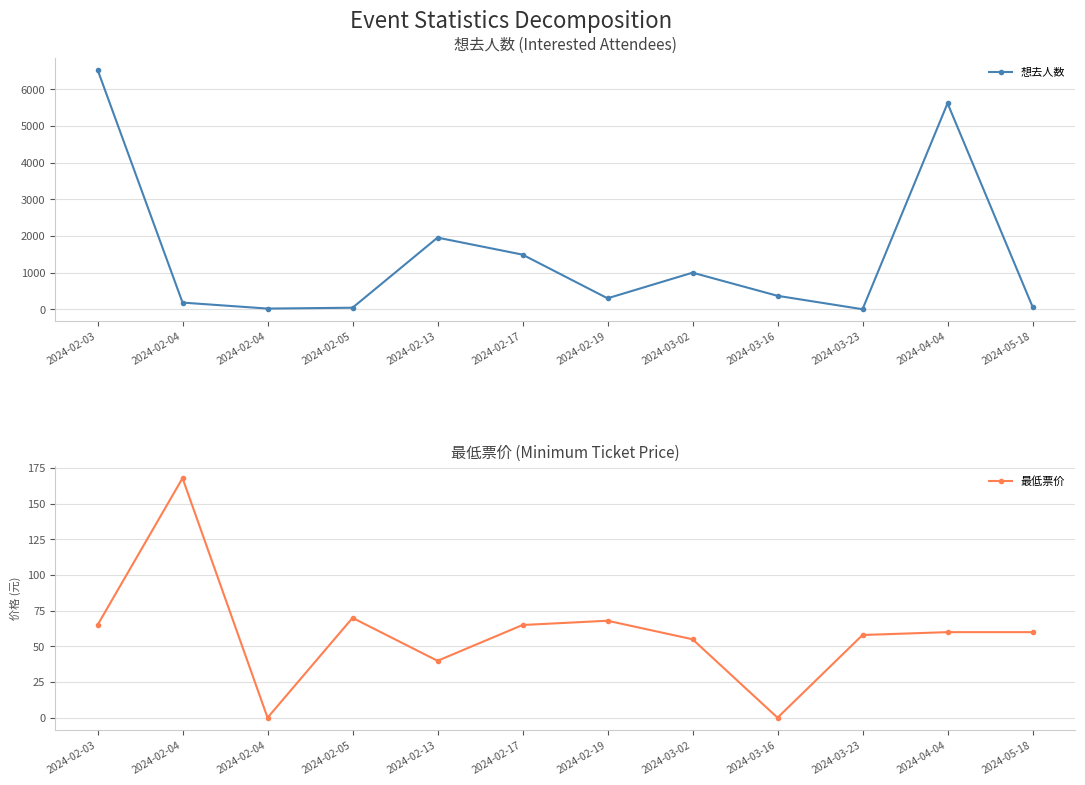

At which category does 想去人数 reach its first local peak?

2024-02-13